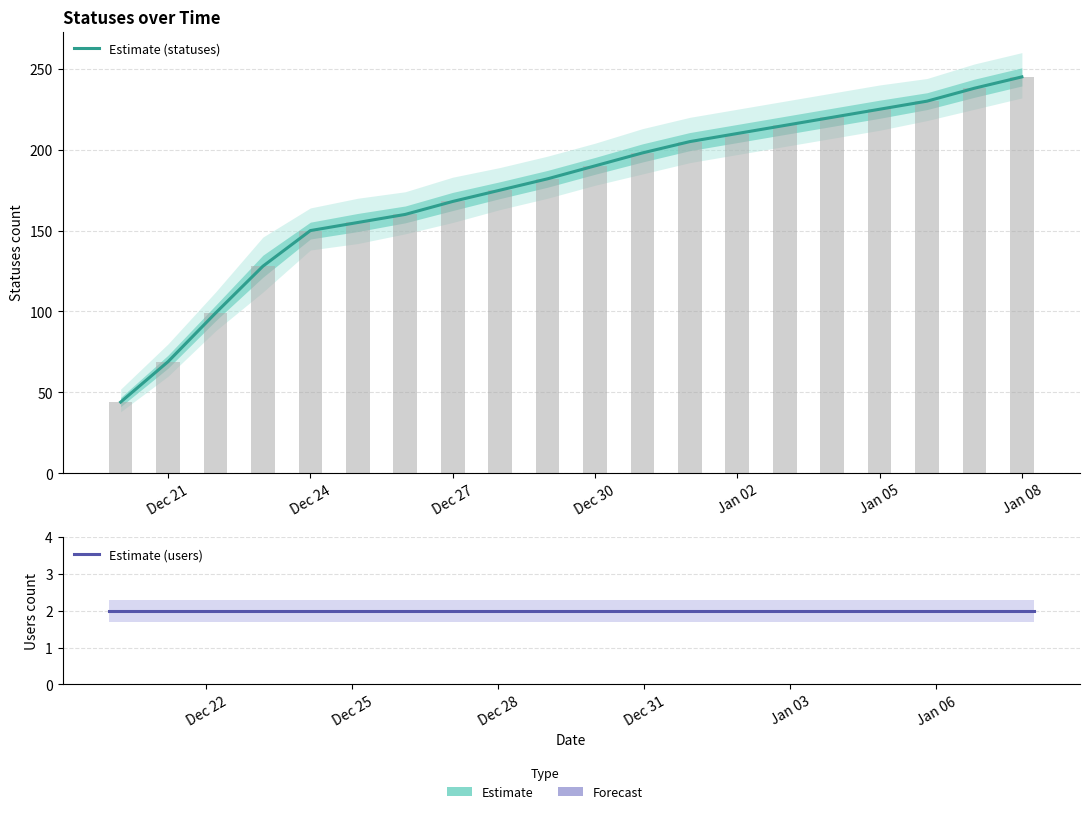

What are all the series names shown in the legend?

Estimate (statuses), Estimate (users)